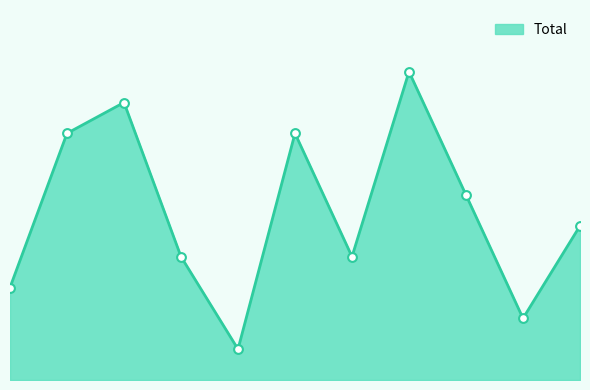

Approximately how many times larger is the value at 2017 compared to 2020?

1.1